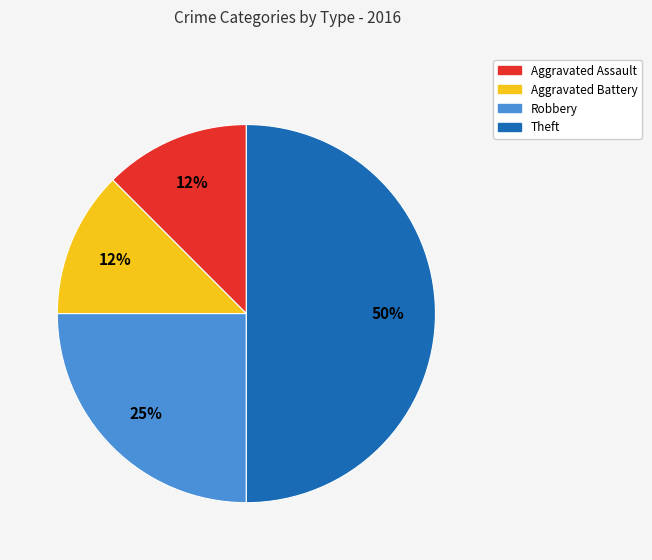

To the nearest percent, what is the average slice percentage?

25%